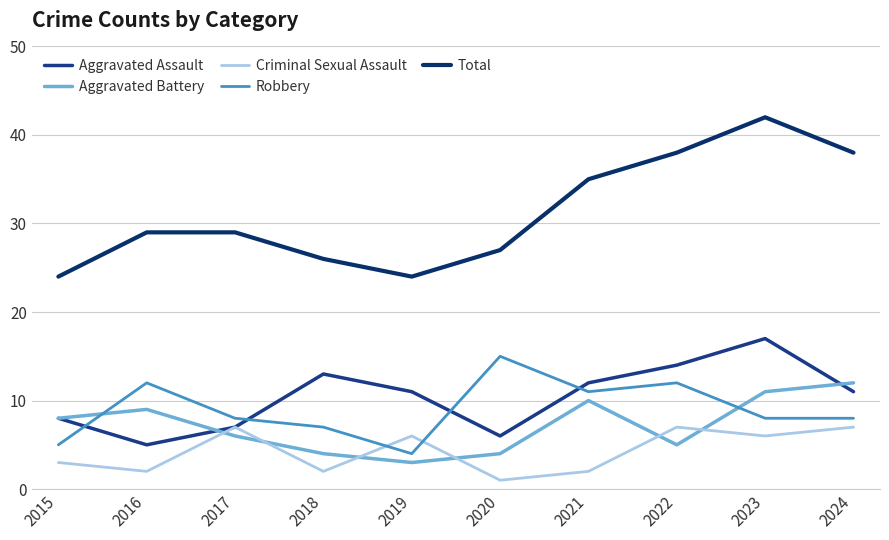

Reading left to right, list all the values displayed in this chart.

Aggravated Assault: 8	5	7	13	11	6	12	14	17	11
Aggravated Battery: 8	9	6	4	3	4	10	5	11	12
Criminal Sexual Assault: 3	2	7	2	6	1	2	7	6	7
Robbery: 5	12	8	7	4	15	11	12	8	8
Total: 24	29	29	26	24	27	35	38	42	38